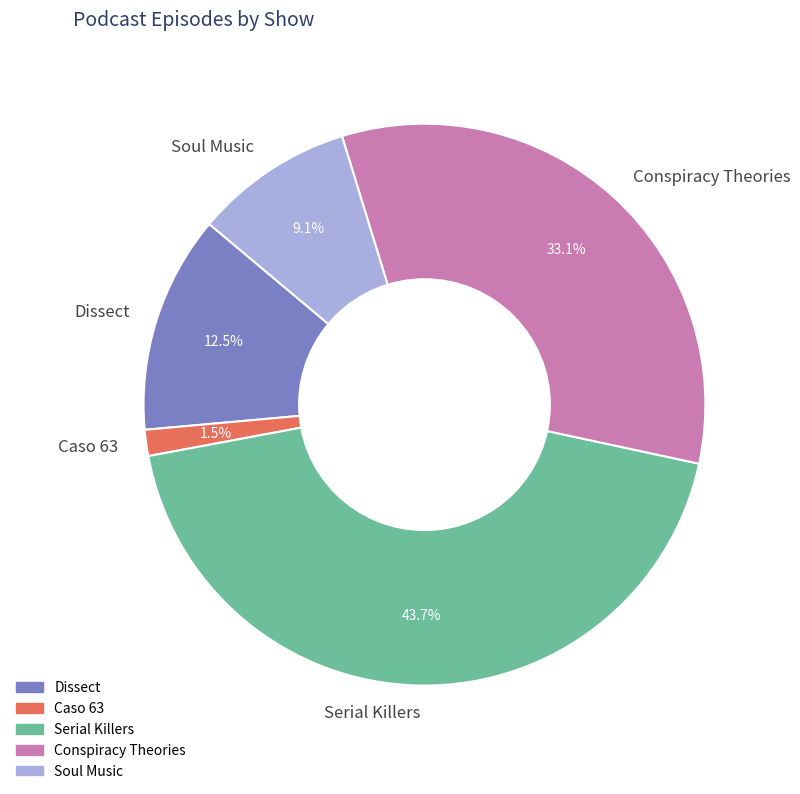

Which category has the biggest portion of the pie?

Serial Killers